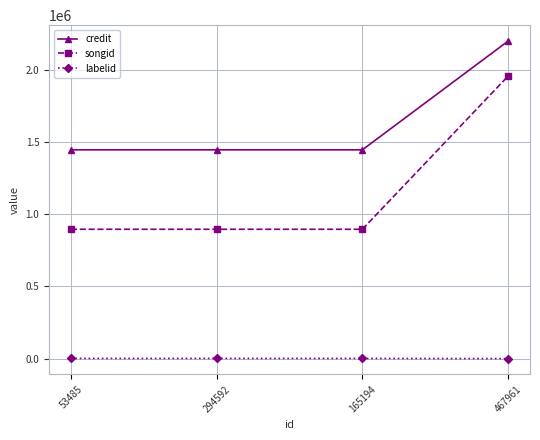

True or false: credit and labelid intersect in this chart.

False